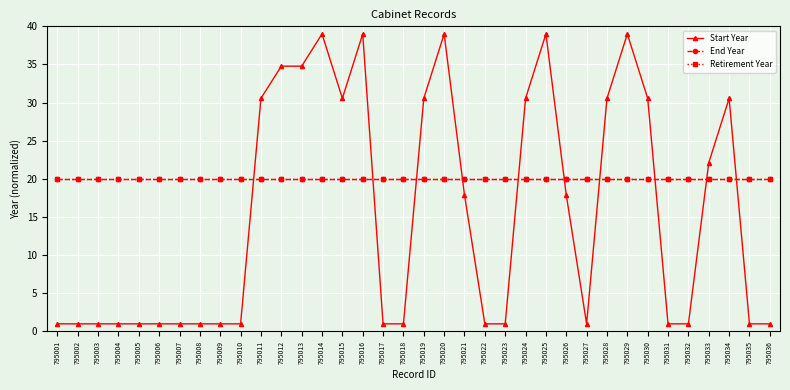

What is the sum of the End Year values at 795009 and 795007?

40.0